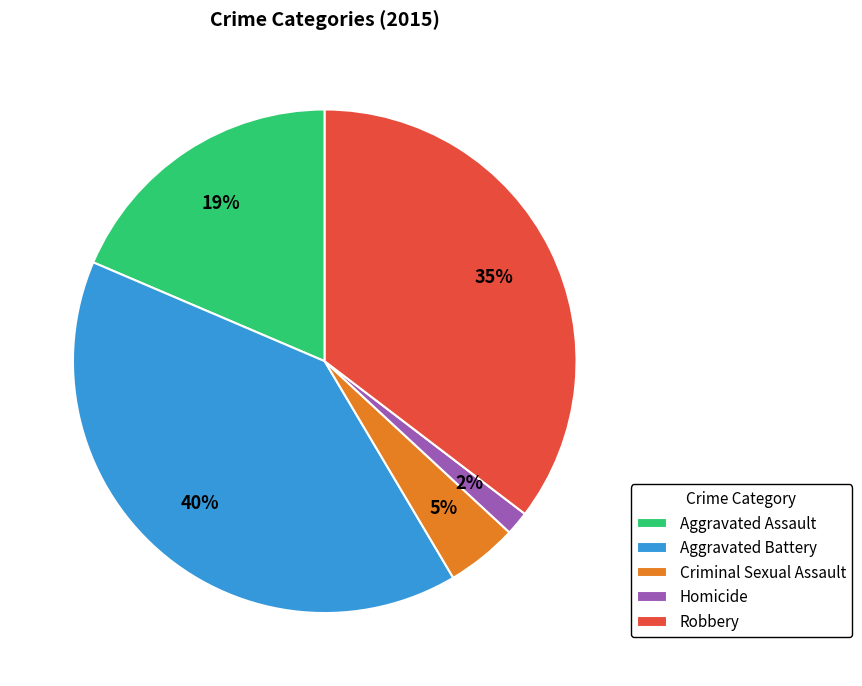

Is the sum of Homicide and Aggravated Battery greater than half?

No